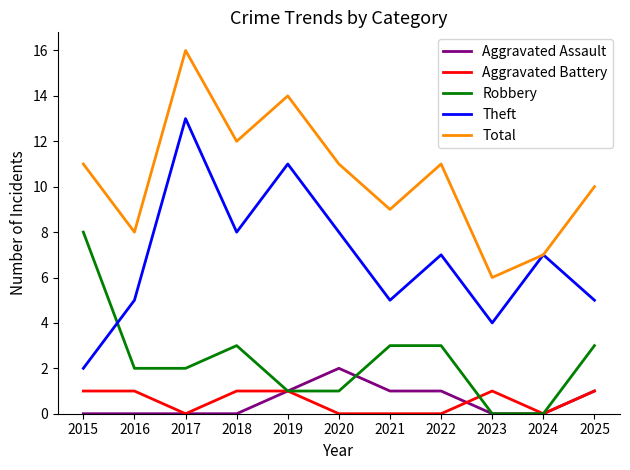

How many distinct data groups are displayed?

5